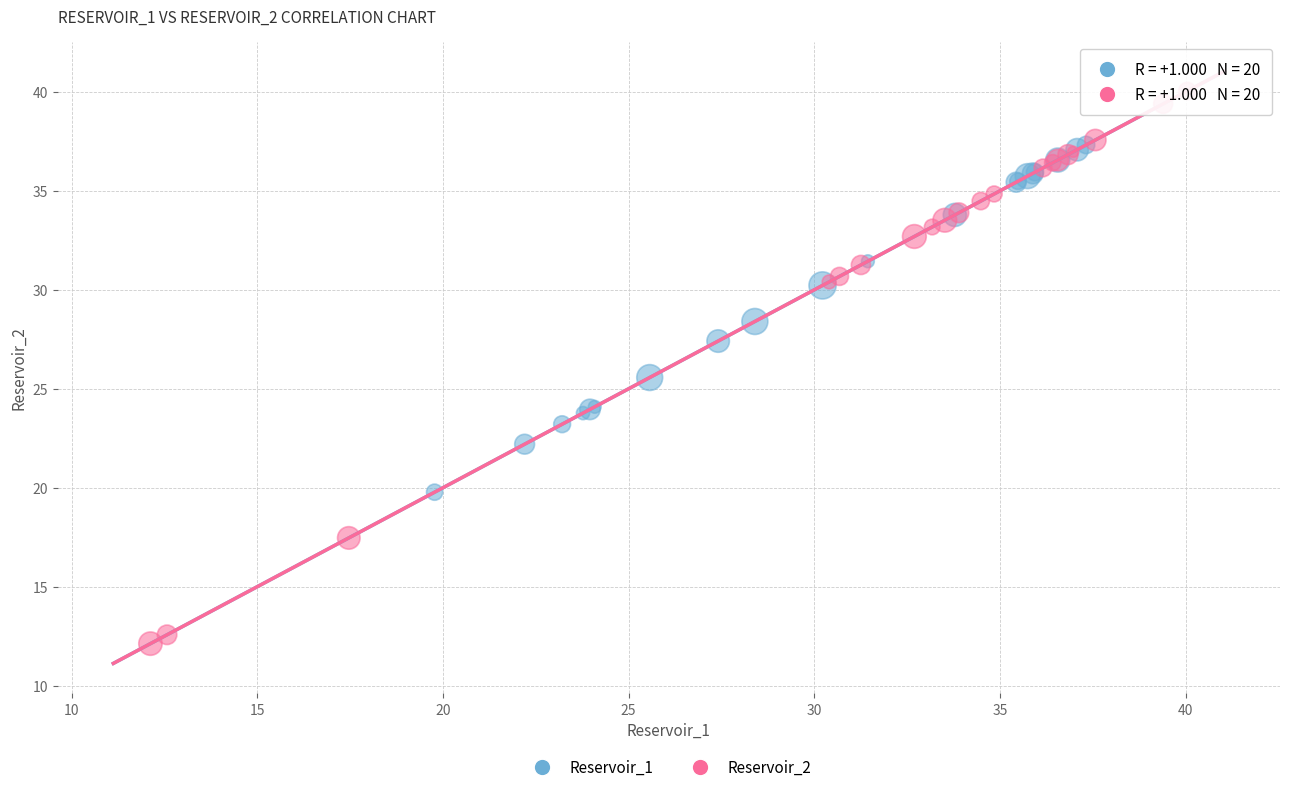

Which series reaches the minimum Y coordinate?

Reservoir_2